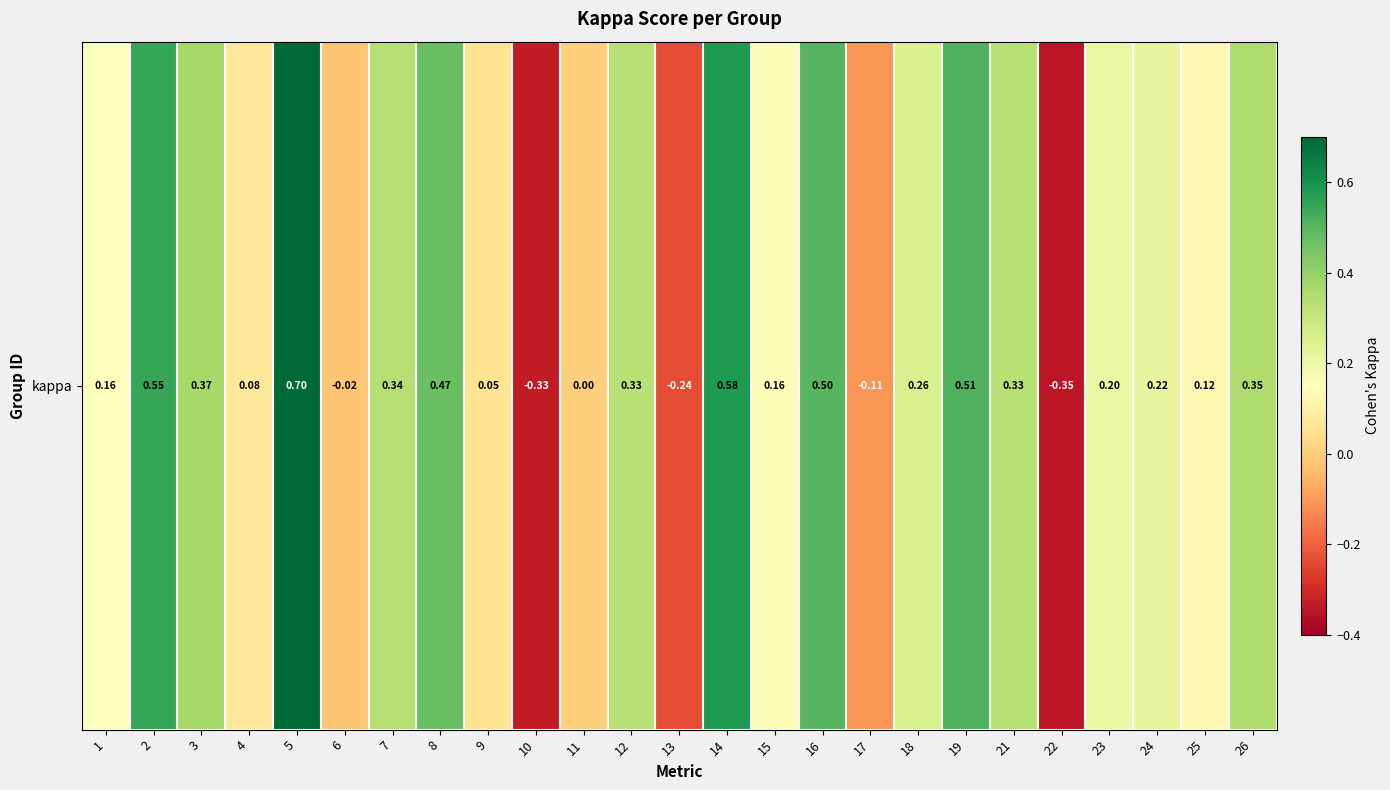

List the labels in order of value, smallest first.

22, 10, 13, 17, 6, 11, 9, 4, 25, 1, 15, 23, 24, 18, 12, 21, 7, 26, 3, 8, 16, 19, 2, 14, 5